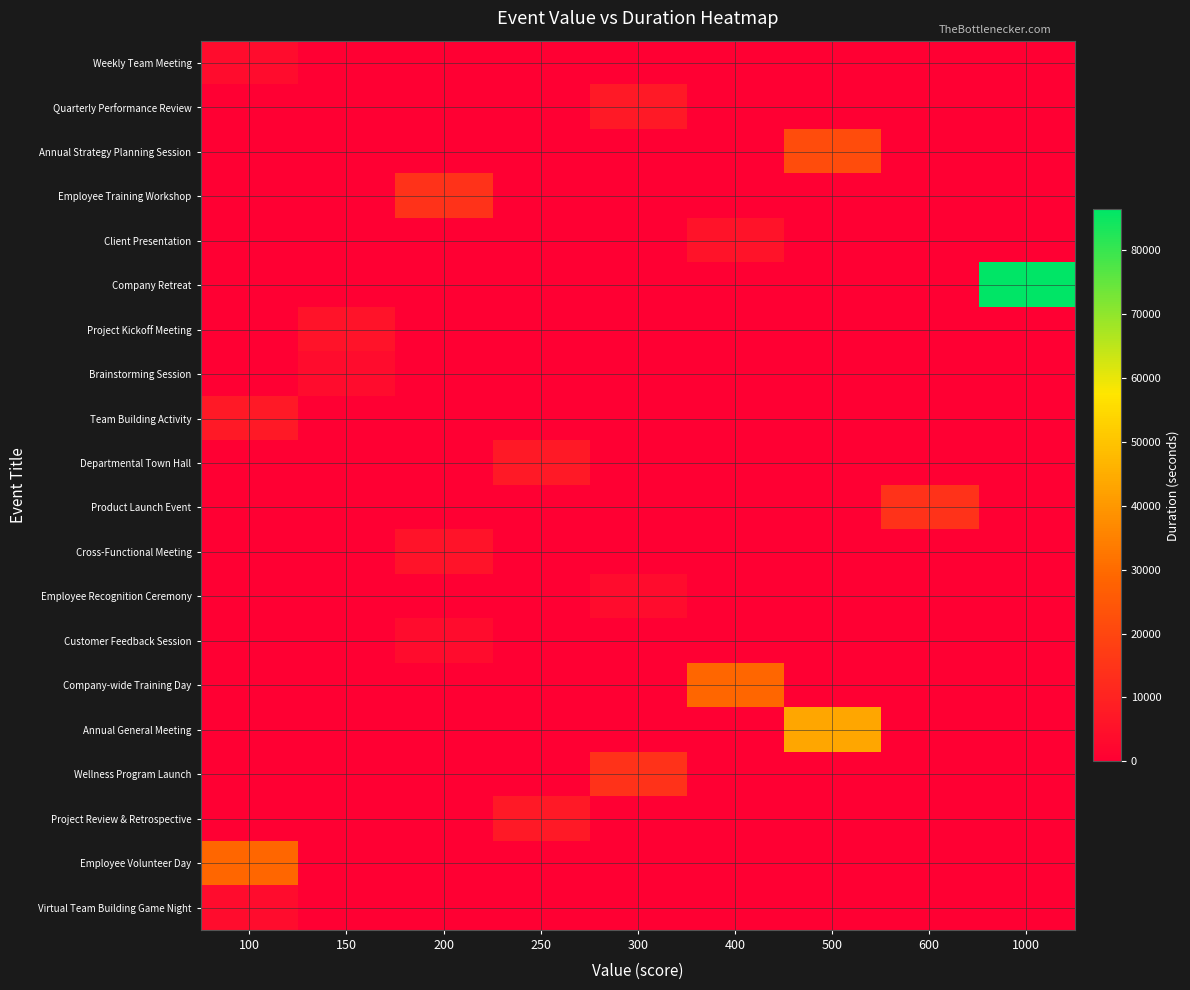

Reading left to right, list all the values displayed in this chart.

row_0: 3600	0	0	0	0	0	0	0	0
row_1: 0	0	0	0	7200	0	0	0	0
row_2: 0	0	0	0	0	0	21600	0	0
row_3: 0	0	14400	0	0	0	0	0	0
row_4: 0	0	0	0	0	5400	0	0	0
row_5: 0	0	0	0	0	0	0	0	86400
row_6: 0	5400	0	0	0	0	0	0	0
row_7: 0	3600	0	0	0	0	0	0	0
row_8: 7200	0	0	0	0	0	0	0	0
row_9: 0	0	0	7200	0	0	0	0	0
row_10: 0	0	0	0	0	0	0	14400	0
row_11: 0	0	5400	0	0	0	0	0	0
row_12: 0	0	0	0	3600	0	0	0	0
row_13: 0	0	3600	0	0	0	0	0	0
row_14: 0	0	0	0	0	28800	0	0	0
row_15: 0	0	0	0	0	0	43200	0	0
row_16: 0	0	0	0	14400	0	0	0	0
row_17: 0	0	0	7200	0	0	0	0	0
row_18: 28800	0	0	0	0	0	0	0	0
row_19: 3600	0	0	0	0	0	0	0	0